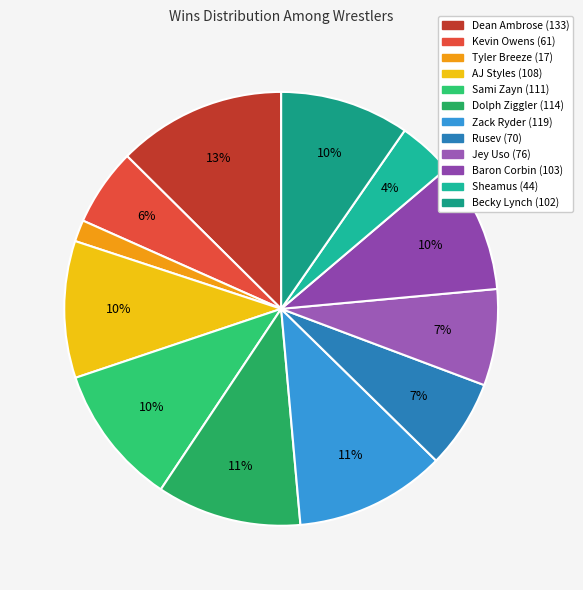

How much of the chart is everything except Kevin Owens?

94.2%